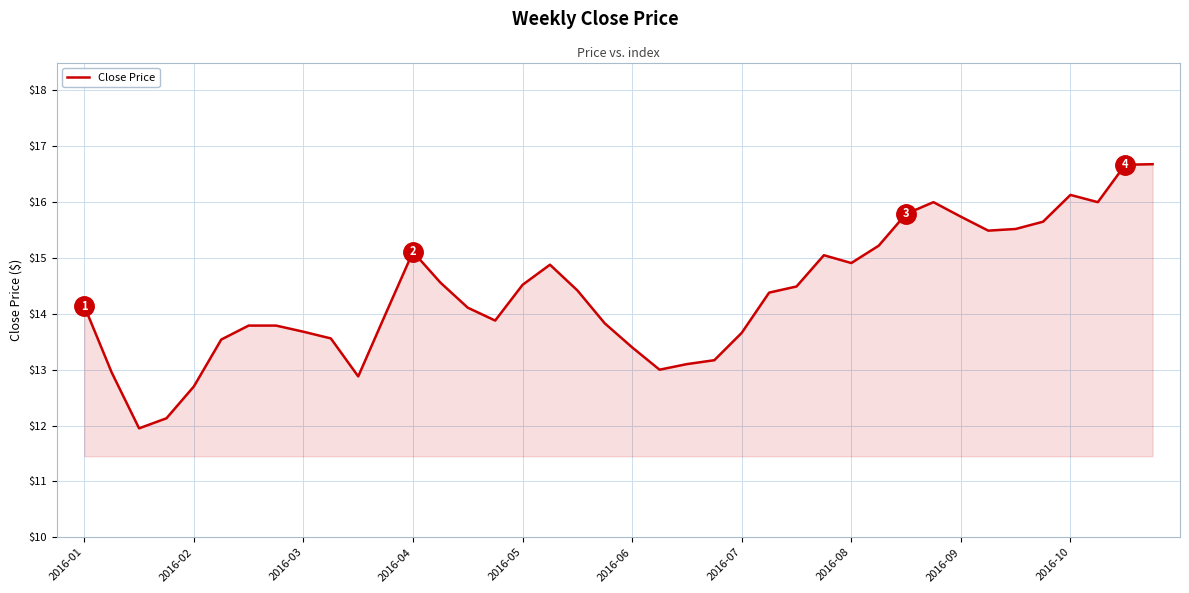

What is the greatest value displayed?

16.7